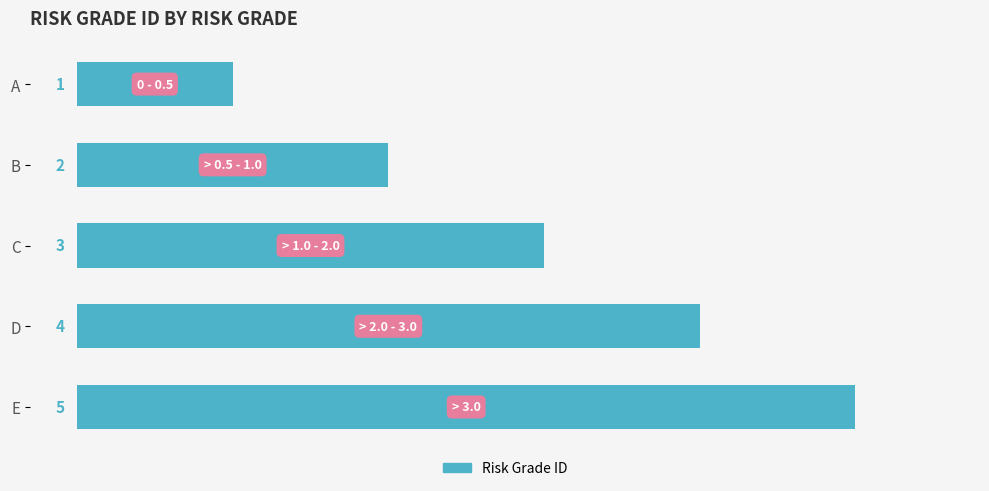

How many bars are there in total?

5